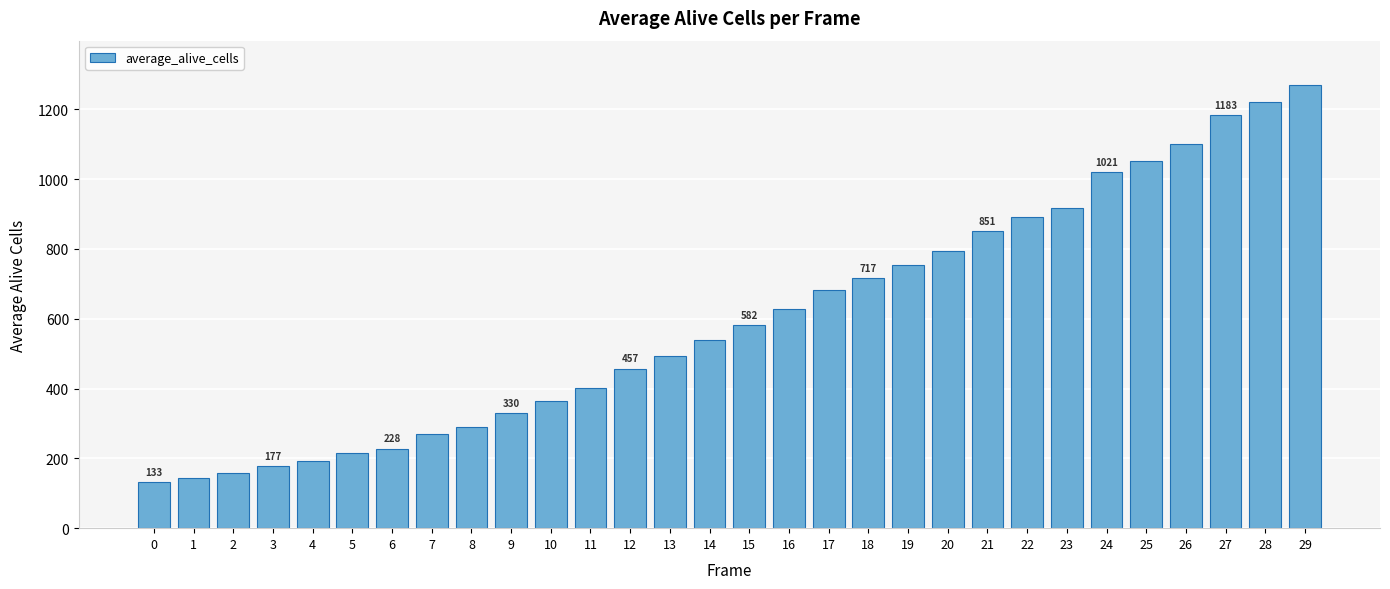

What is the sum of all values?

18060